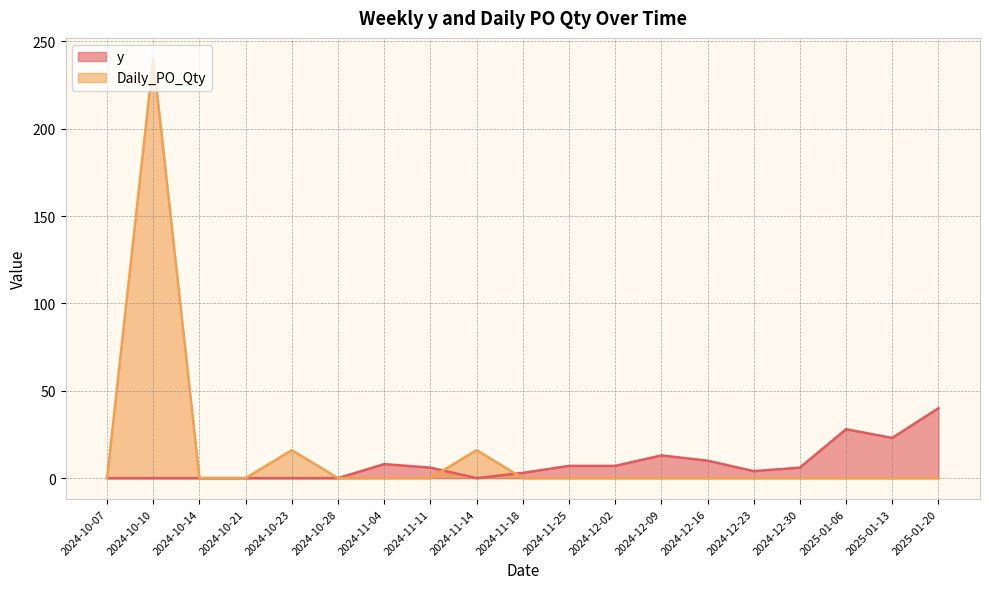

Where is the first local minimum for y?

2024-11-14